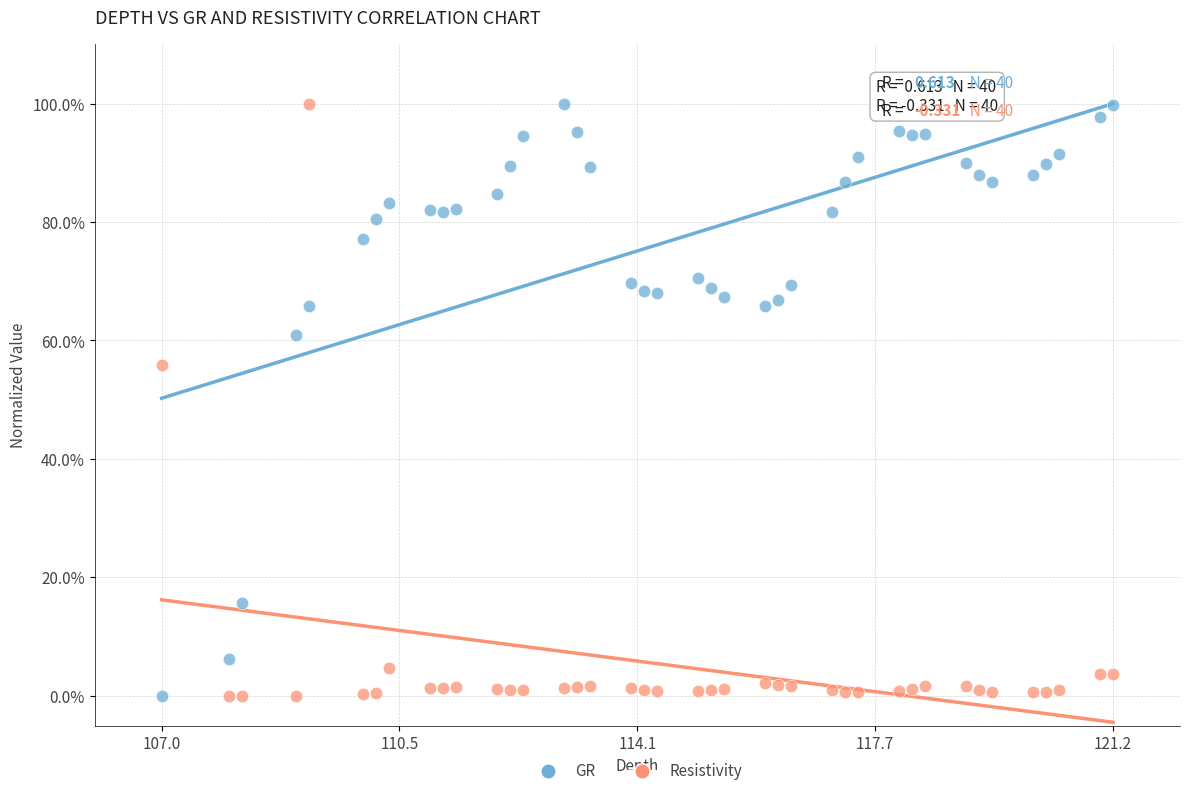

What are all the series names shown in the legend?

GR, Resistivity